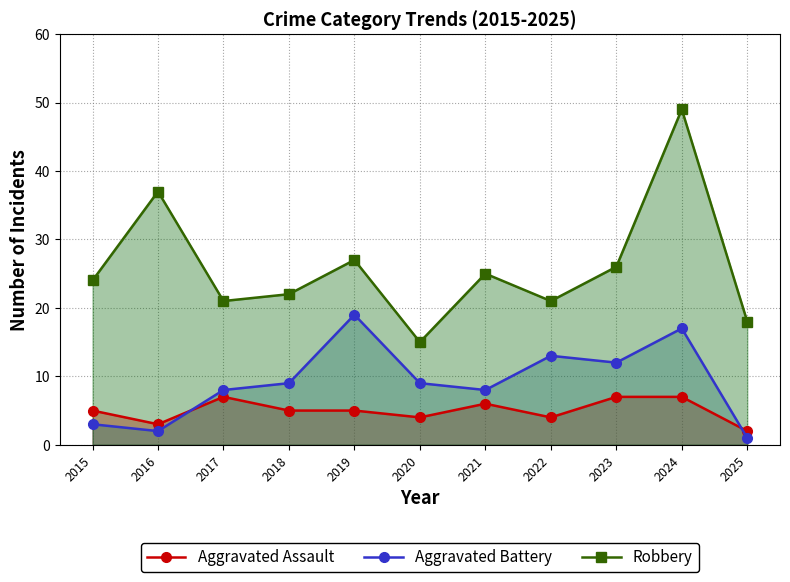

Which has a higher value, 2024 or 2016?

2024